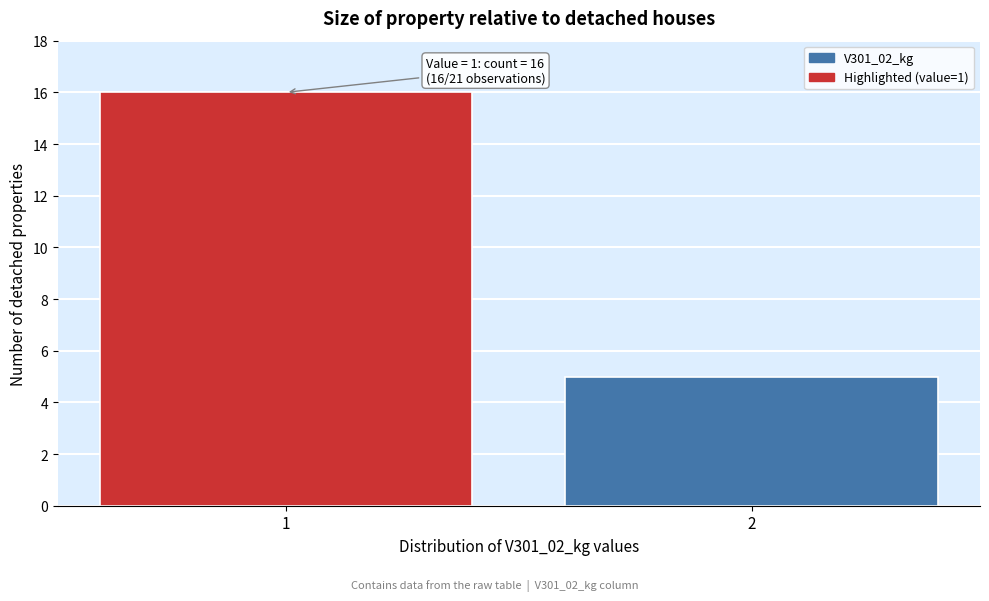

Reading left to right, transcribe all the data shown in this chart.

1=16	2=5